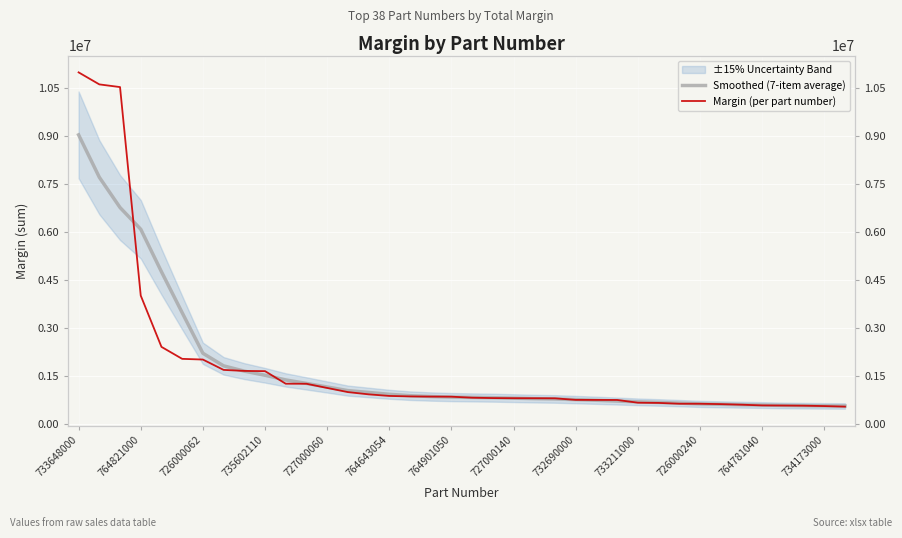

What is the value of the Smoothed (7-item average) point at the 37th from the left?

574125.6